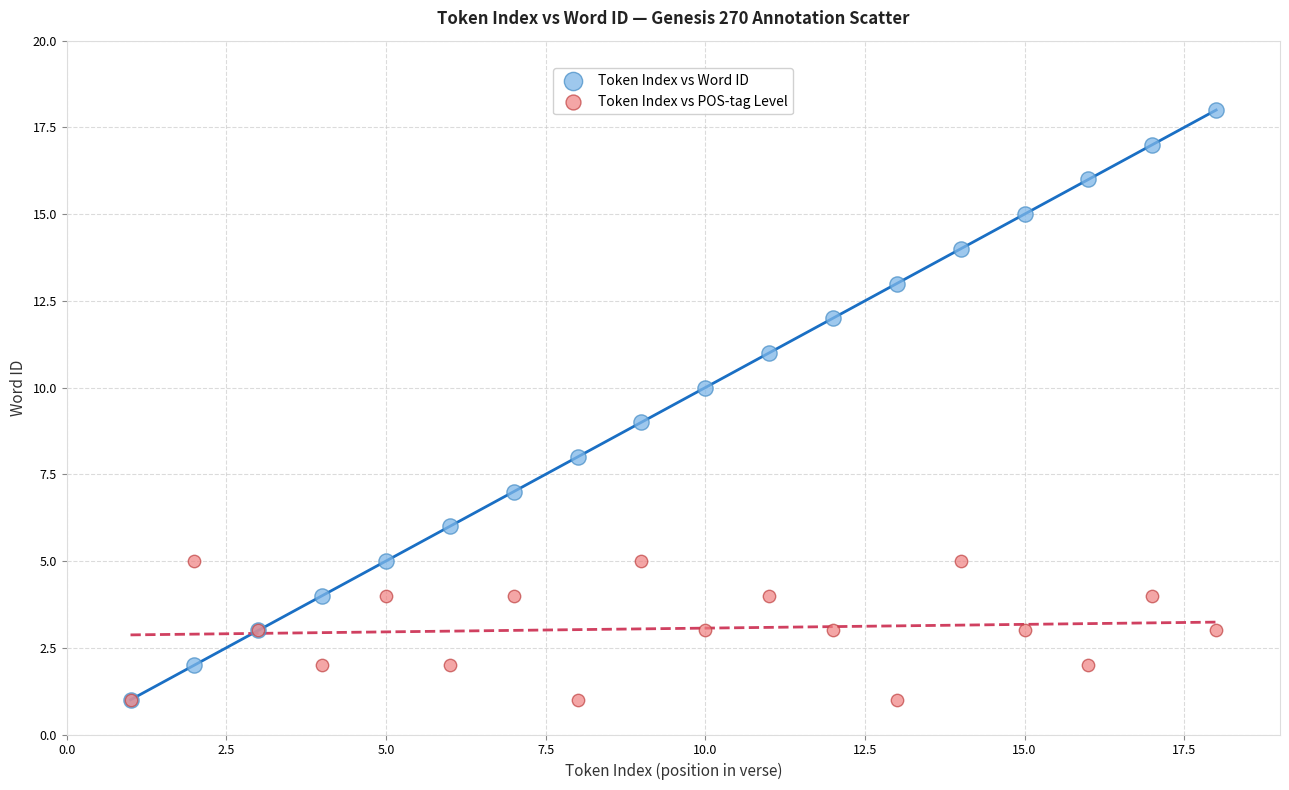

What are all the series names shown in the legend?

Token Index vs Word ID, Token Index vs POS-tag Level